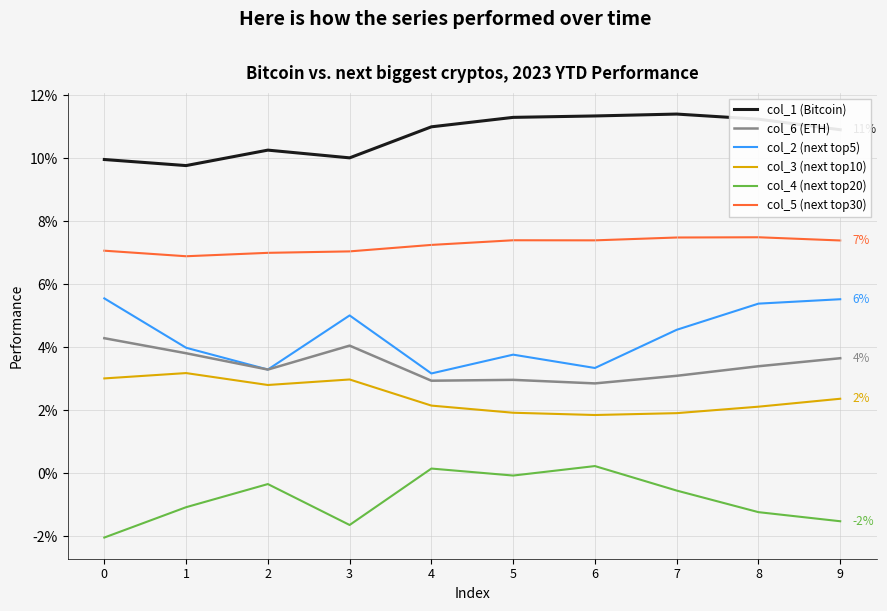

What is the spread (max minus min) of values at 9?

0.1